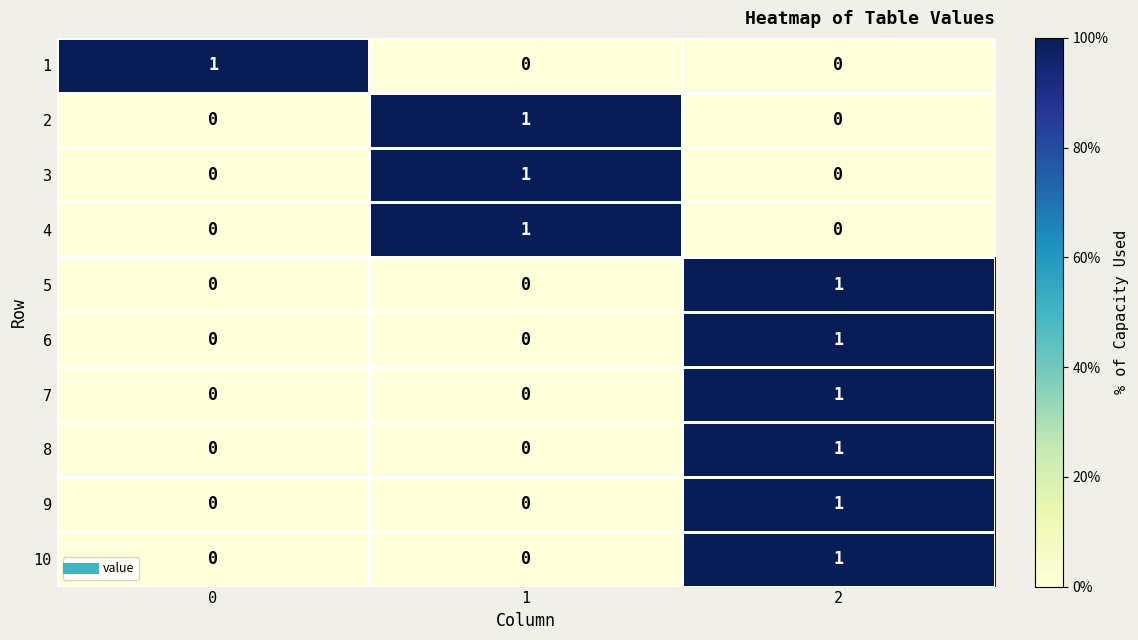

How many 4 values are between 0 and 1?

3